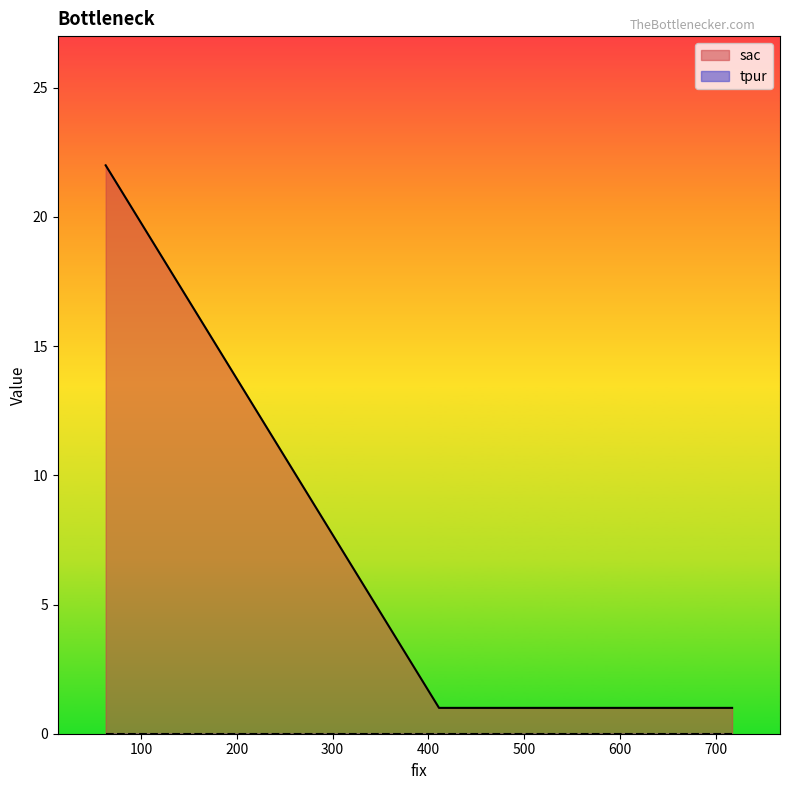

How many values in the sac series exceed 1?

1